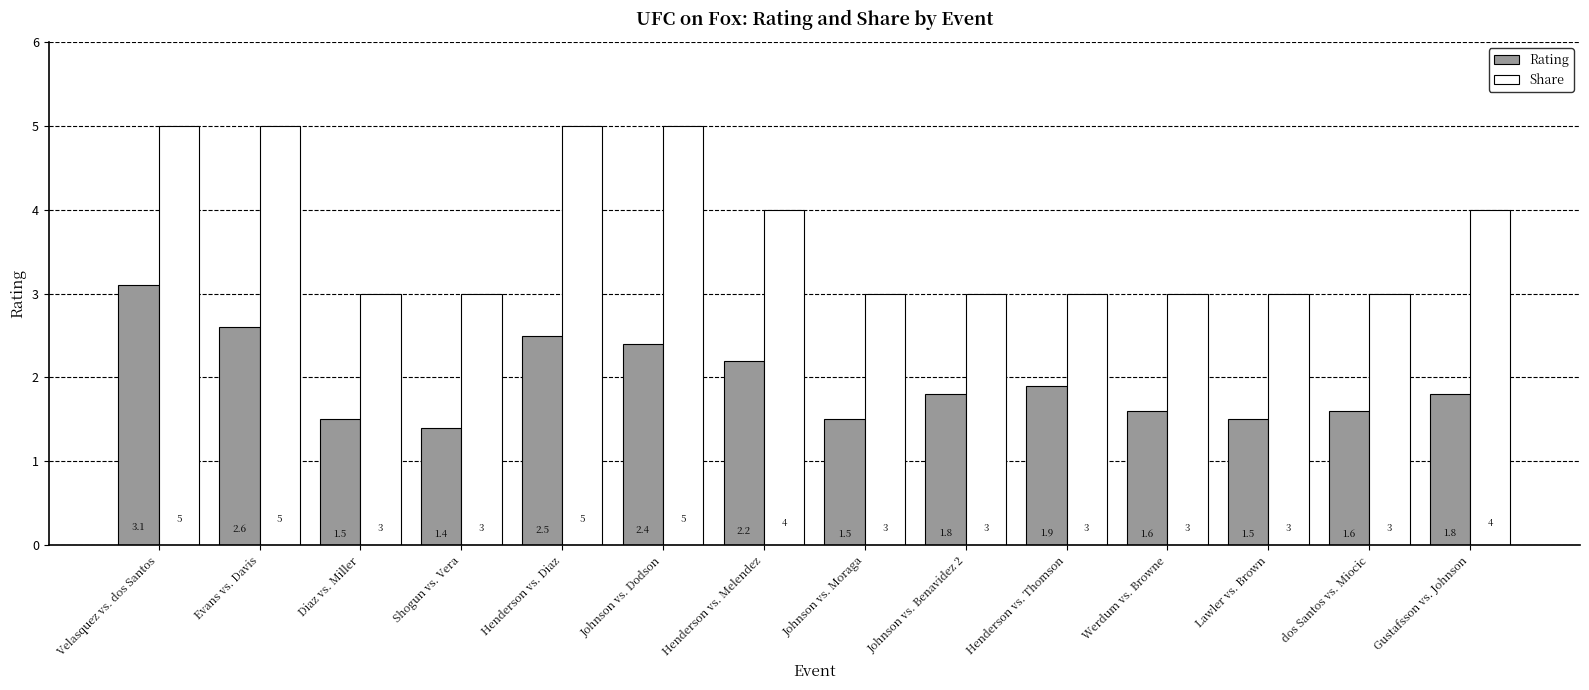

Rank the series by their average value, from lowest to highest.

Rating, Share